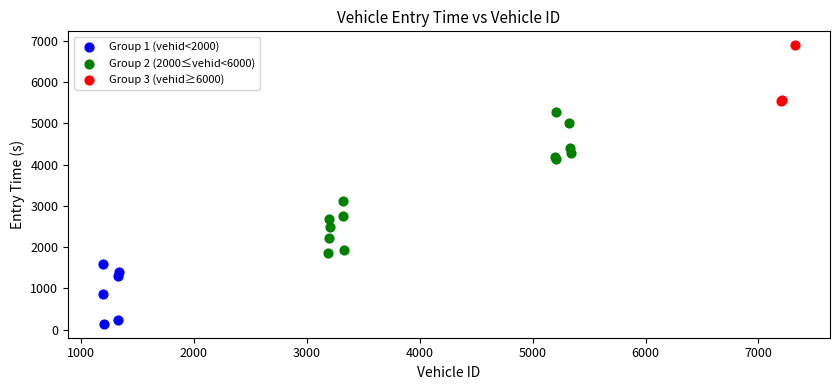

Which series contains the lowest Y value?

Group 1 (vehid<2000)